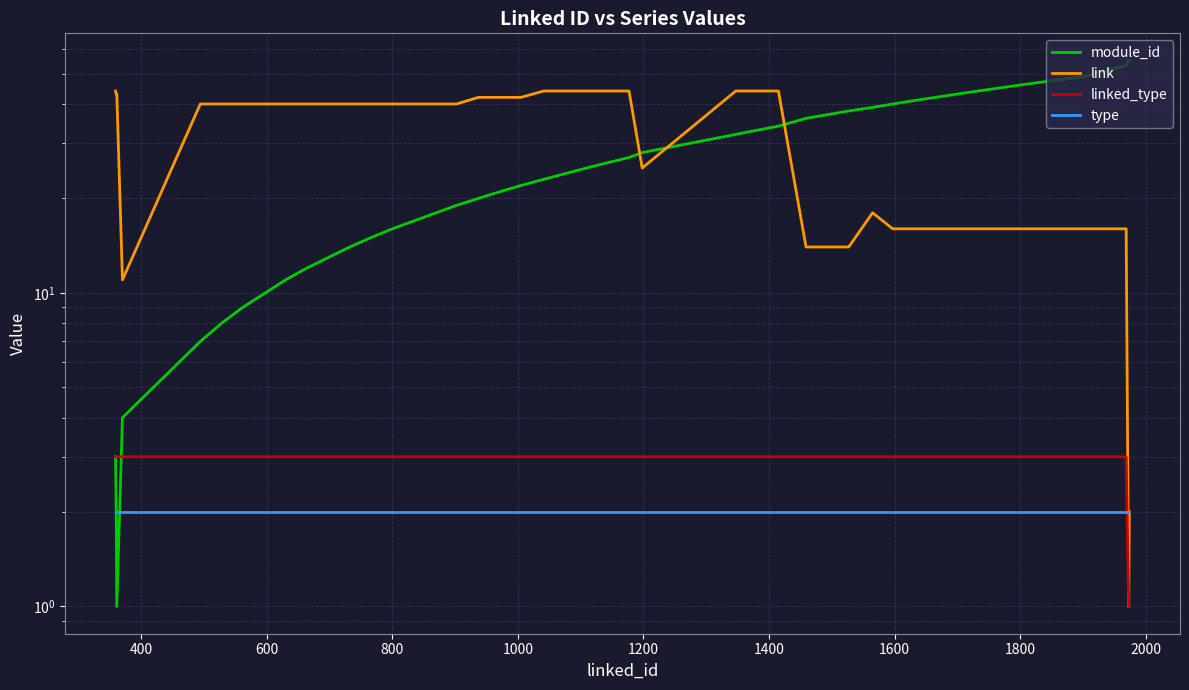

True or false: module_id and link cross at least once.

True